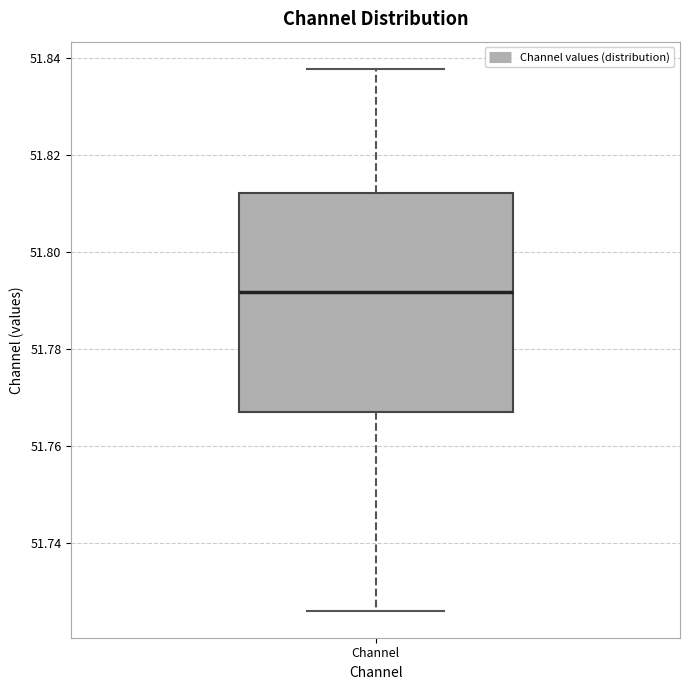

Read this box plot against the y-axis: the position of the median line, the range covered by the box, and the ends of both whiskers. The values are not printed on the chart, so give them approximately, as read against the axis.

median 51.792, box 51.768 to 51.812, whiskers 51.726 to 51.838